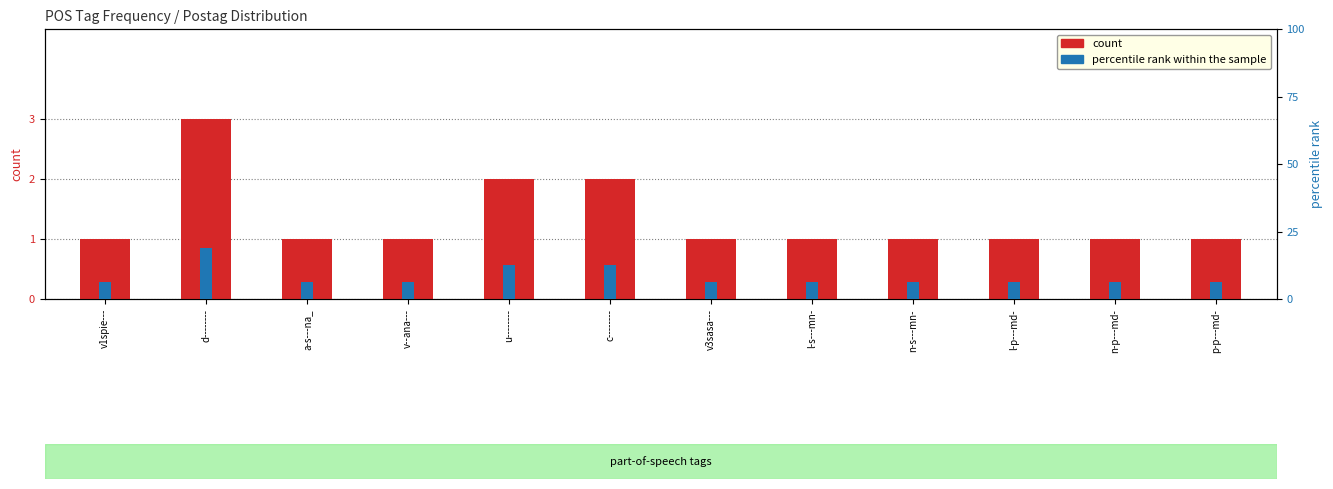

What is the label of the 9th bar from the right?

v--ana---